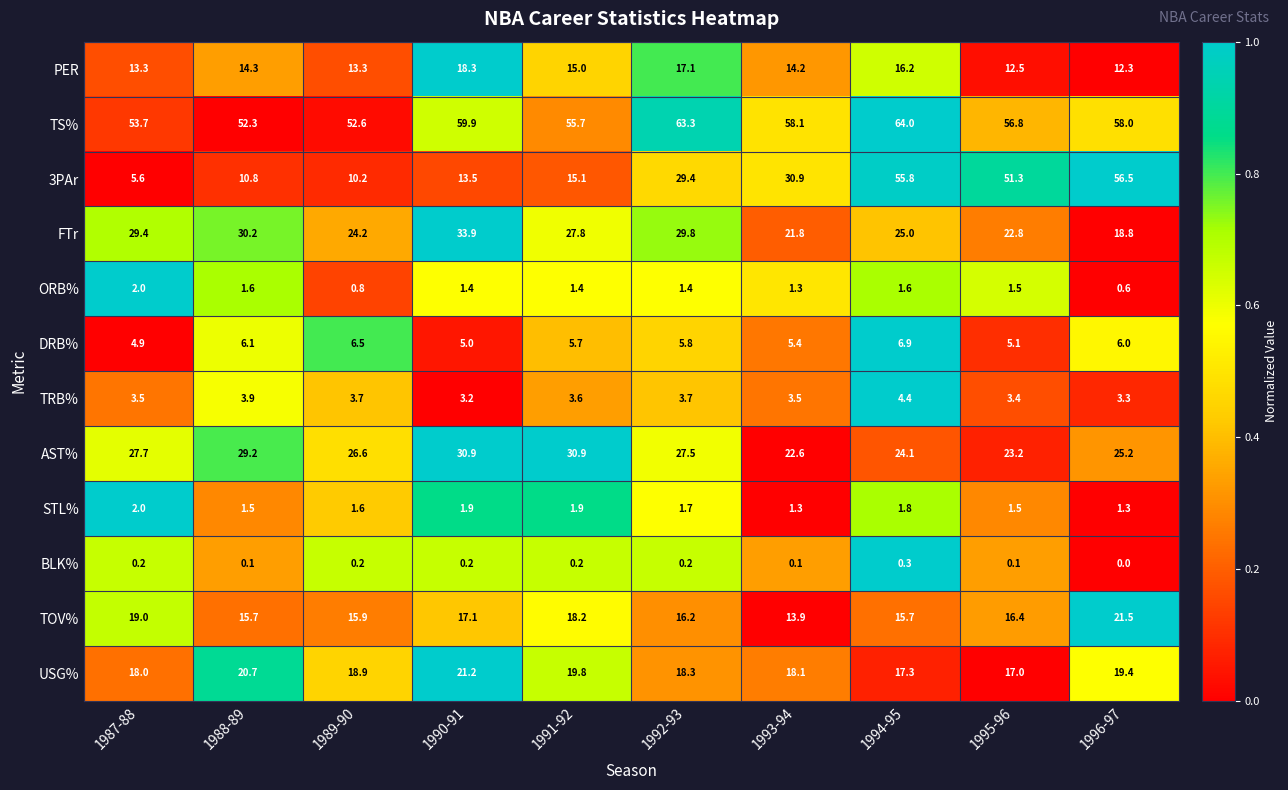

The value of DRB% at 1994-95 is 6.9. True or false?

True